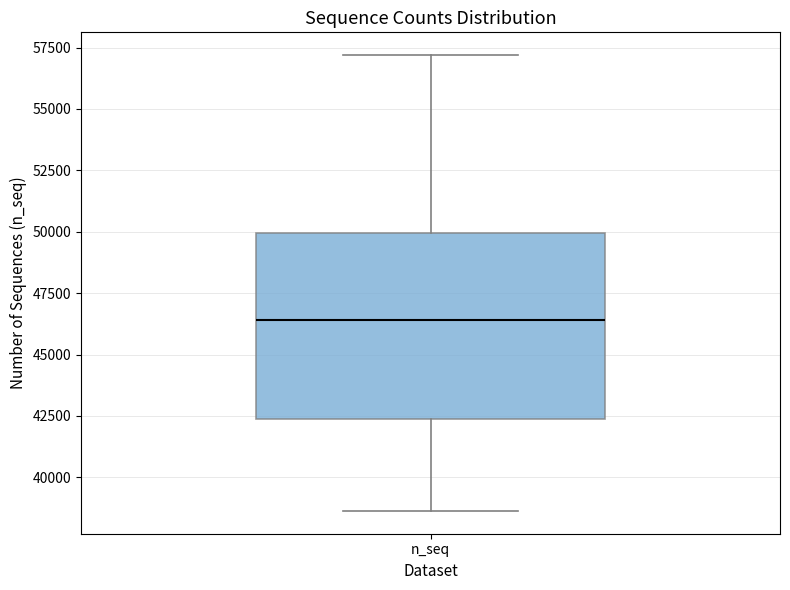

Transcribe this box plot: give where the median line is, the range the box spans, and where the two whiskers end, as read against the y-axis. The values are not printed on the chart, so give them approximately, as read against the axis.

median 46500, box 42500 to 50000, whiskers 38500 to 57000